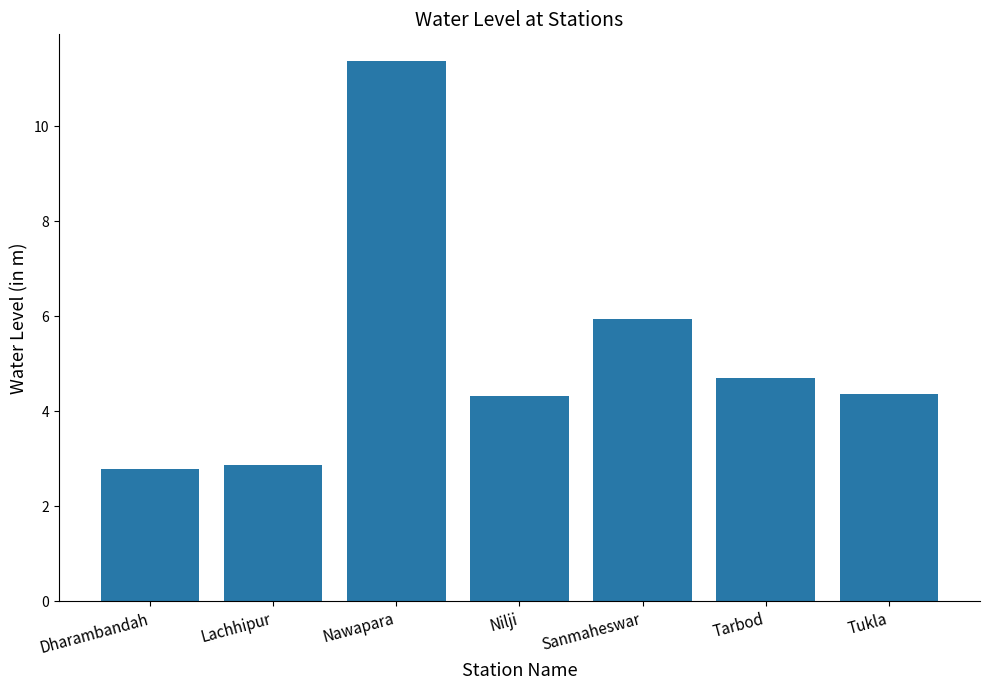

Between Tukla and Tarbod, which is larger?

Tarbod